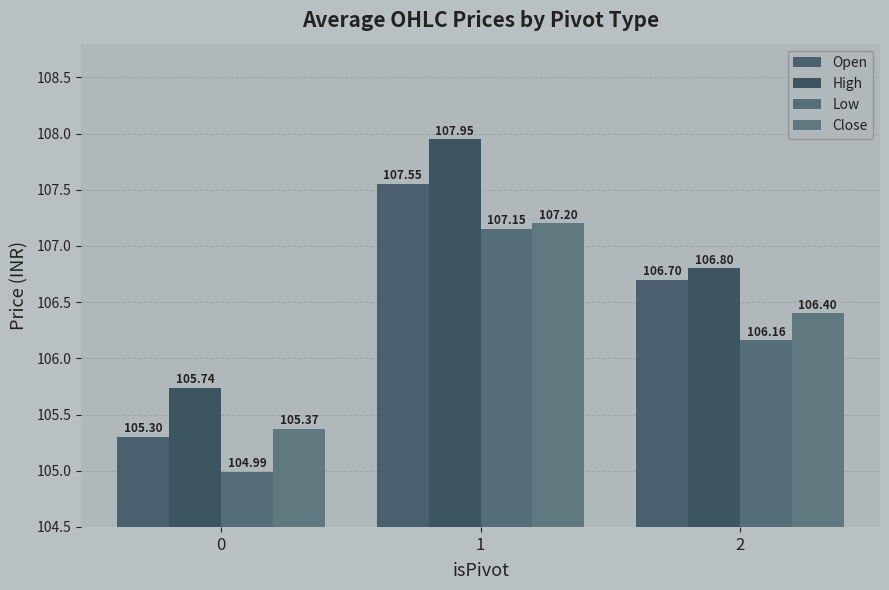

The High series shows 31.4 at 0. True or false?

False